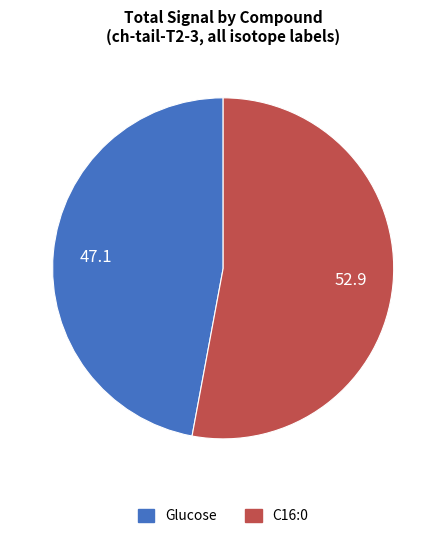

Which has a higher value, Glucose or C16:0?

C16:0